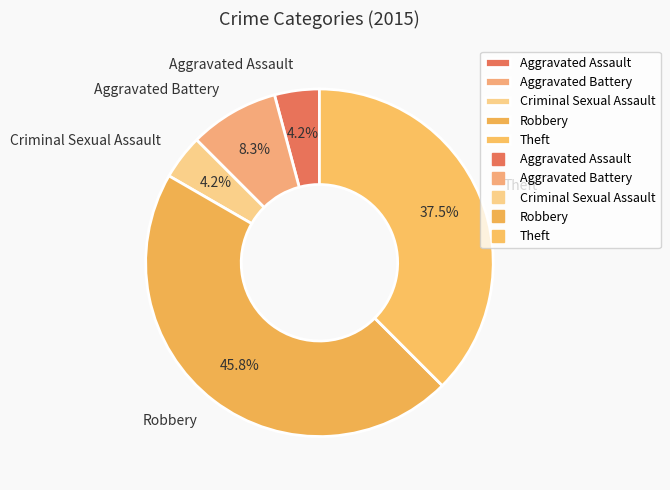

What is the ratio of the value at Criminal Sexual Assault to the value at Aggravated Battery?

0.5